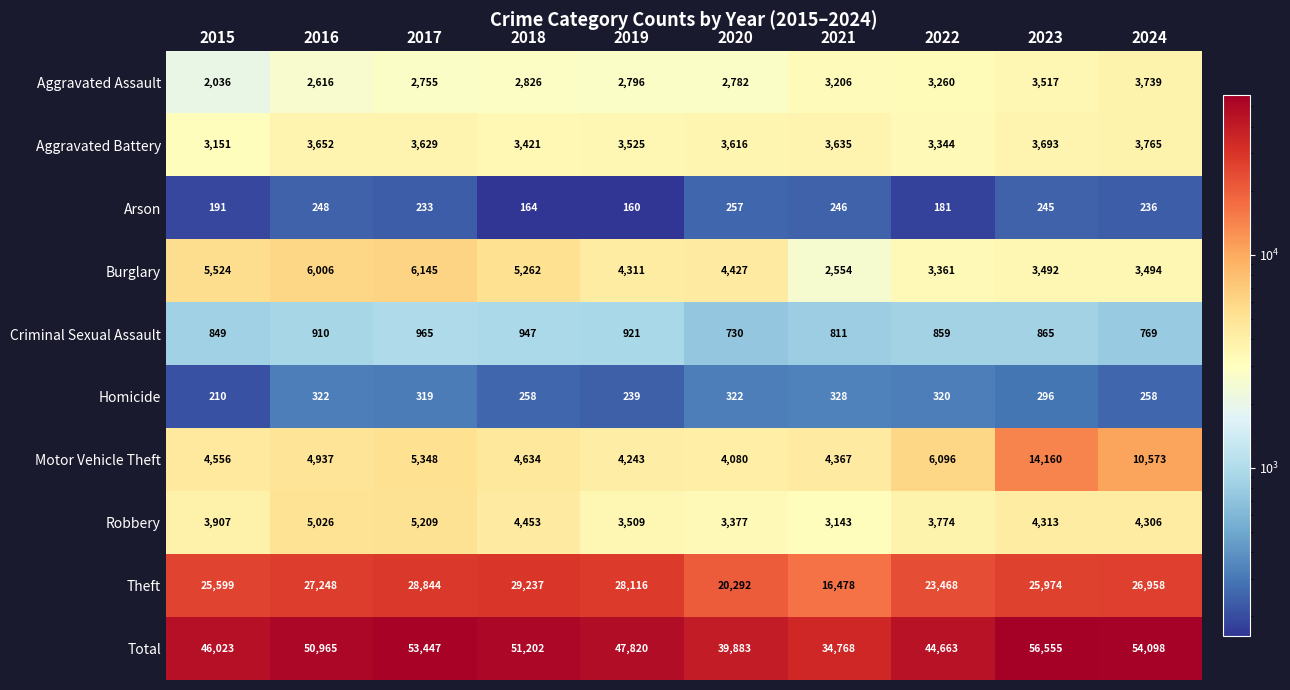

What is the greatest value displayed?

56555